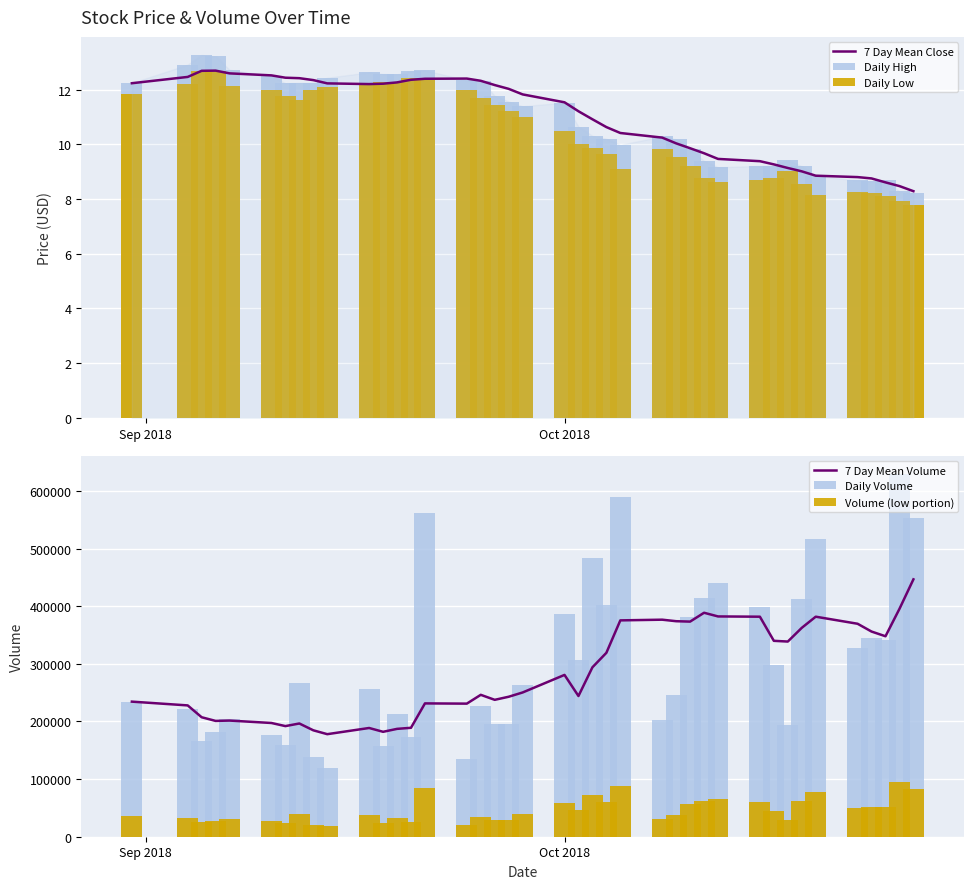

What is the lowest value of the 7 Day Mean Volume series?

177942.9